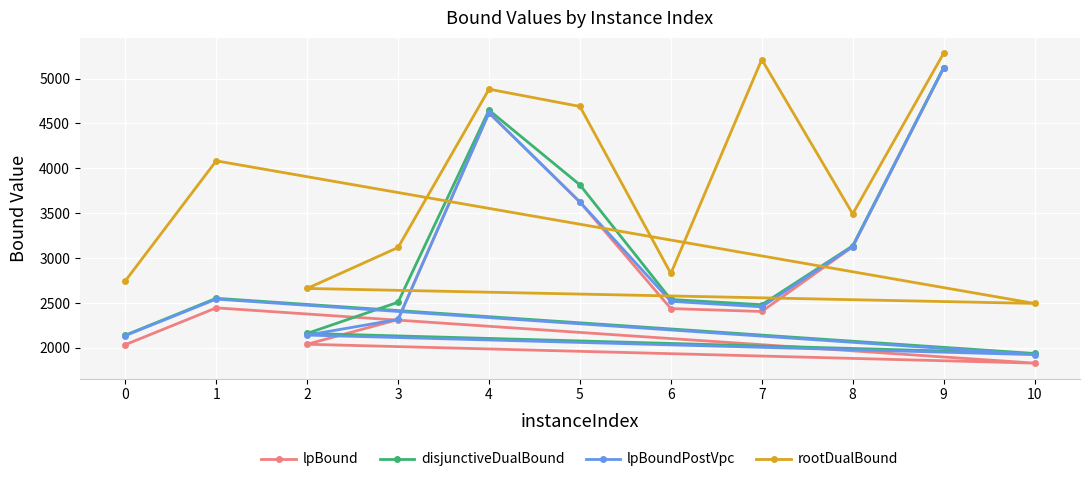

What is the highest value of the lpBound series?

5119.4